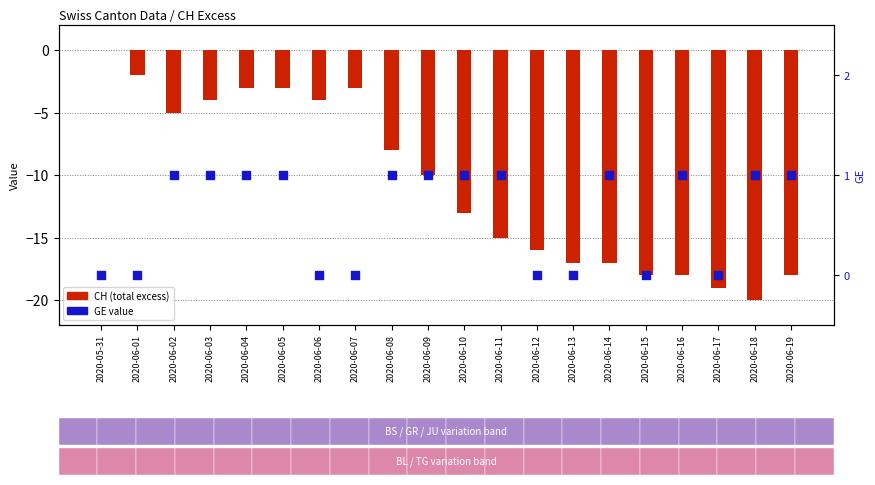

At which category is the sum across all series the highest?

2020-05-31